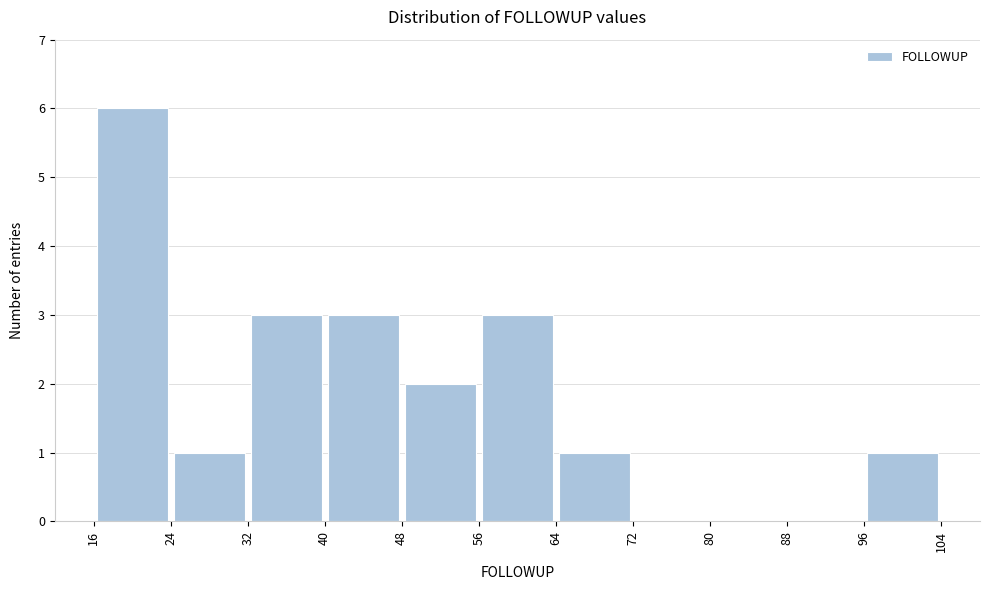

Which range on the x-axis has the tallest bar?

16 to 24